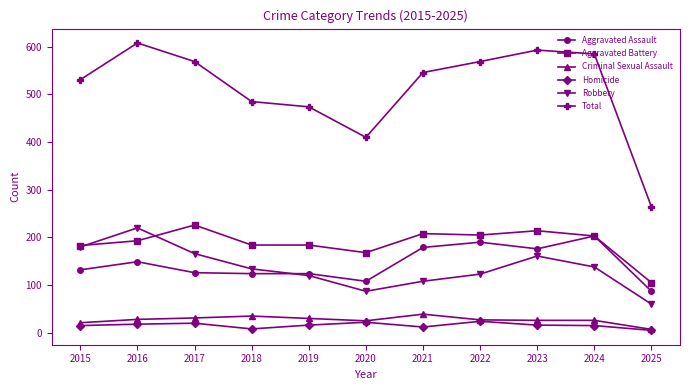

Which category has the highest value in the Robbery series?

2016